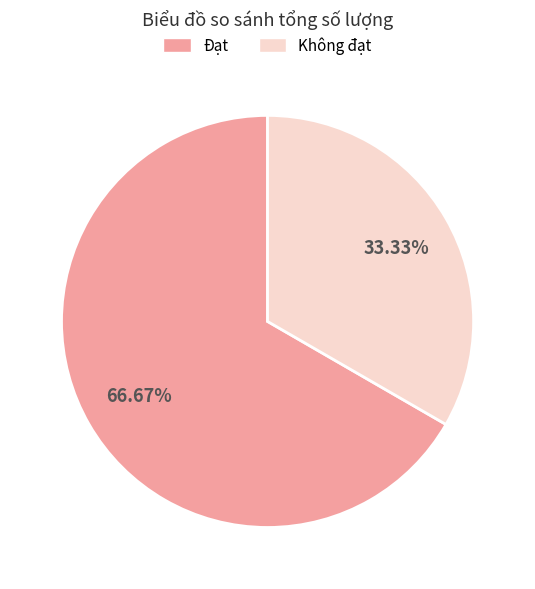

How many segments does this pie chart have?

2